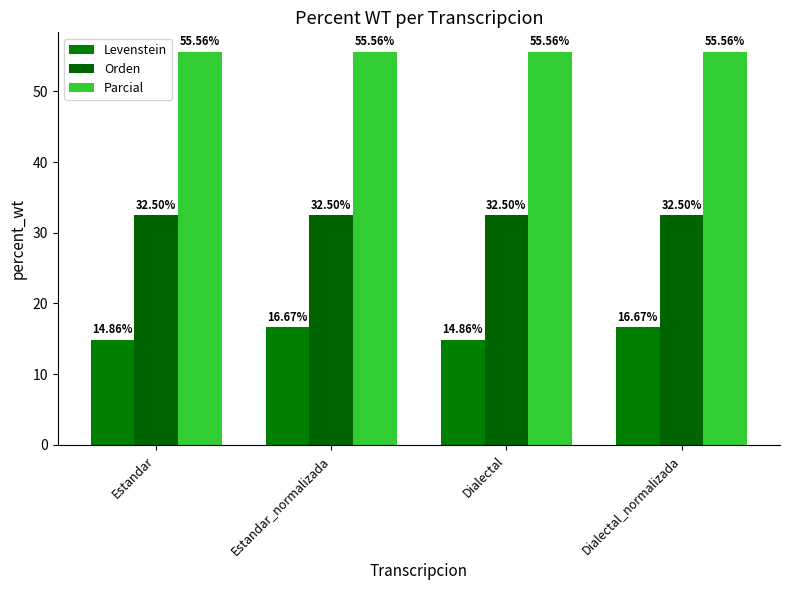

Rank the series by their maximum value, from highest to lowest.

Parcial, Orden, Levenstein